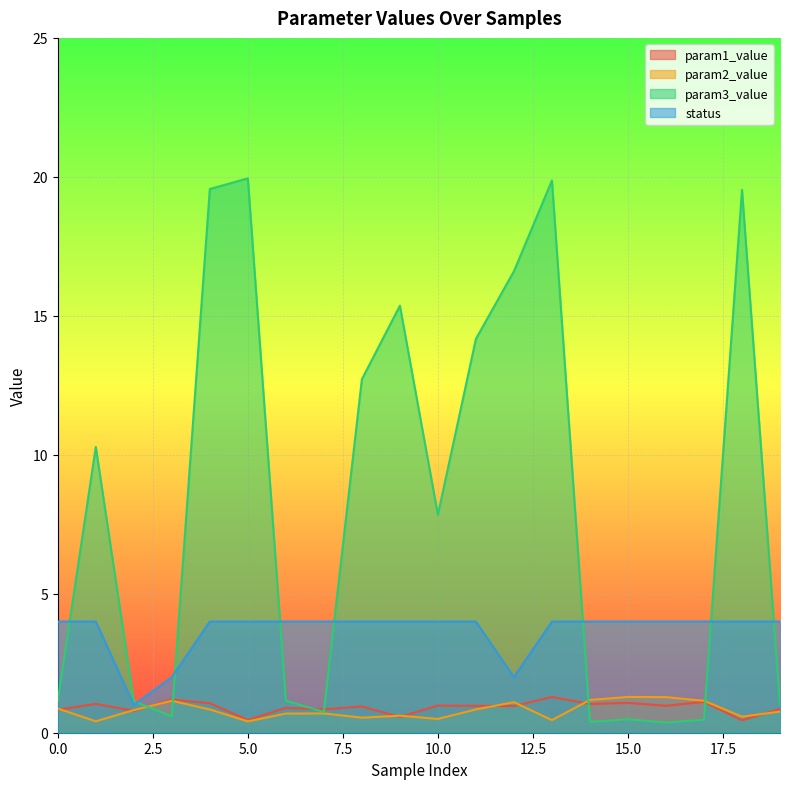

Does the chart display data point markers on the line(s)?

No